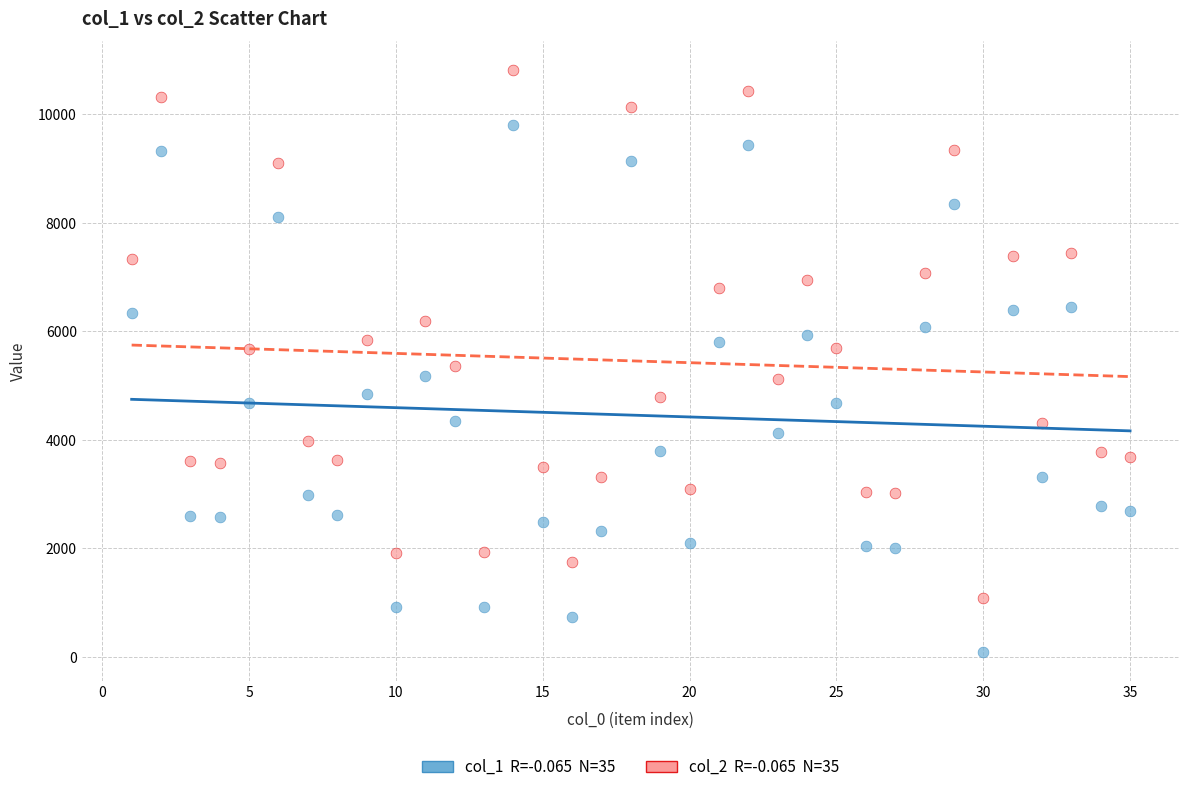

Across all data points, what is the range of X values (max minus min)?

34